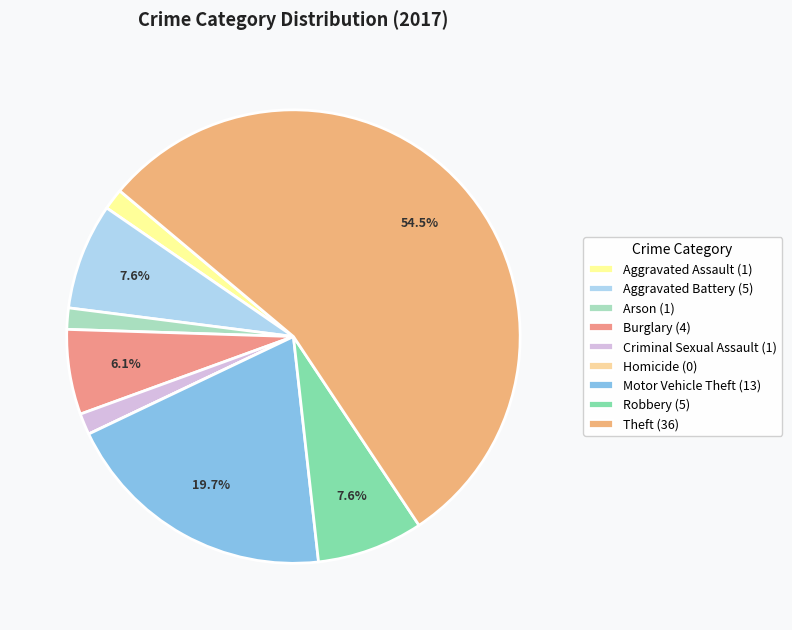

The Burglary slice represents 6% of the pie. True or false?

True